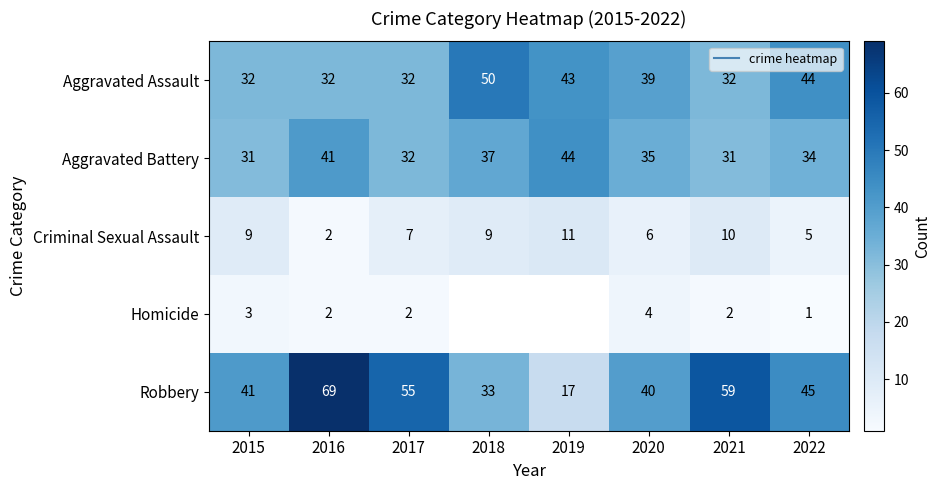

What is the sum of all Aggravated Assault values?

304.0